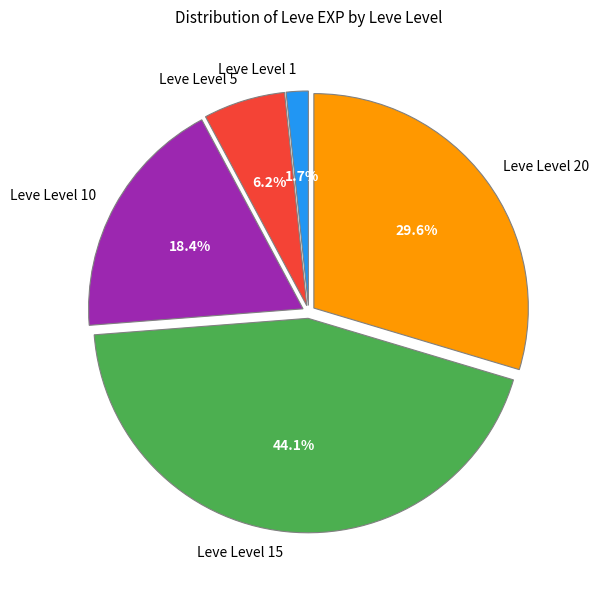

Between Leve Level 5 and Leve Level 10, which is larger?

Leve Level 10